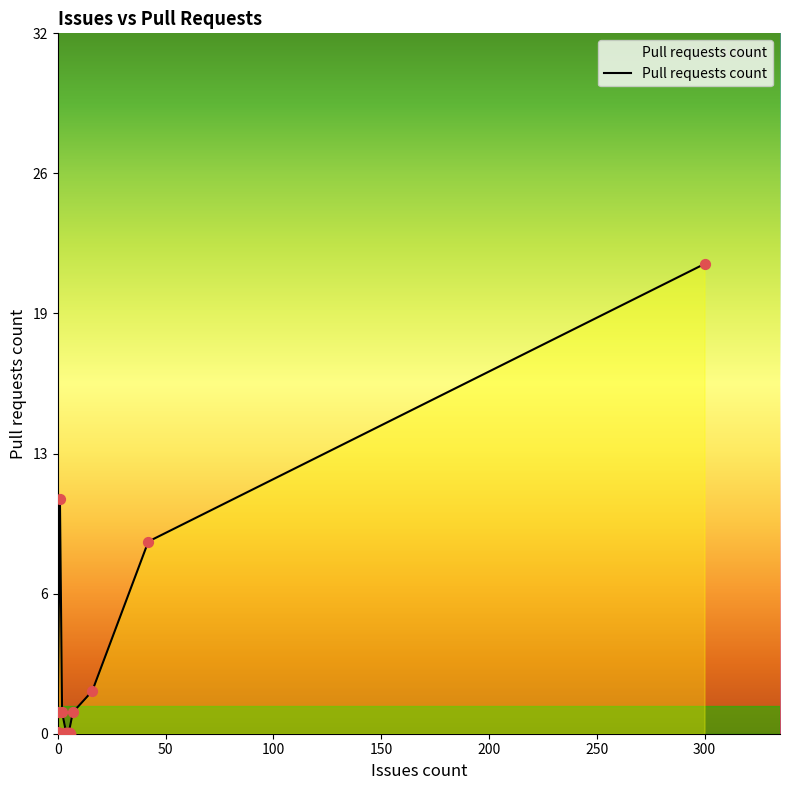

What is the ratio of the value at 42 to the value at 300?

0.4